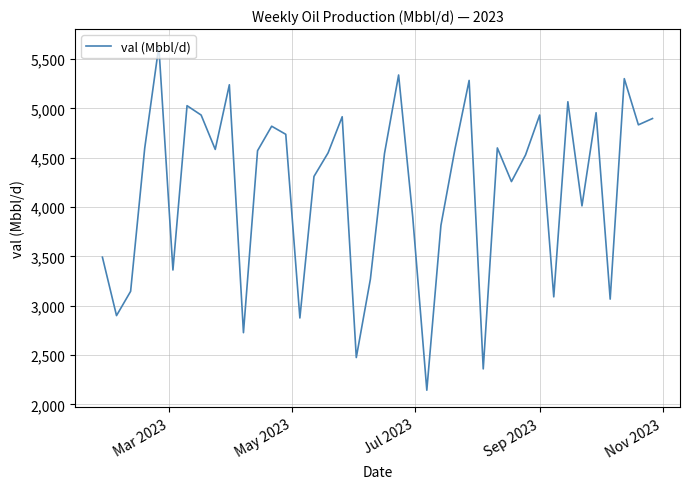

What is the maximum value shown in the chart?

5629